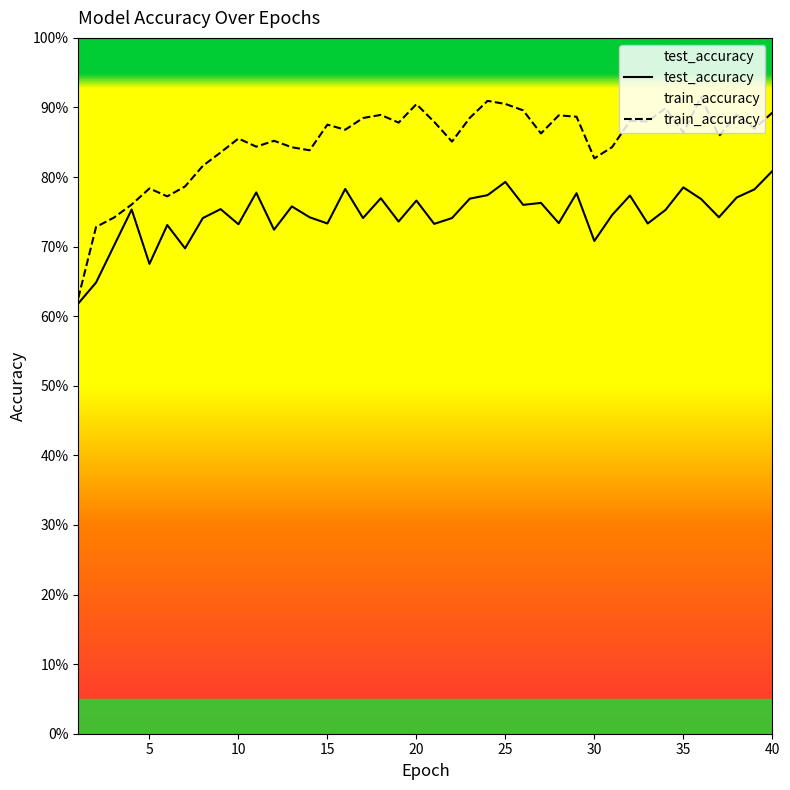

True or false: train_accuracy has a value of 0.9 at 26.

True